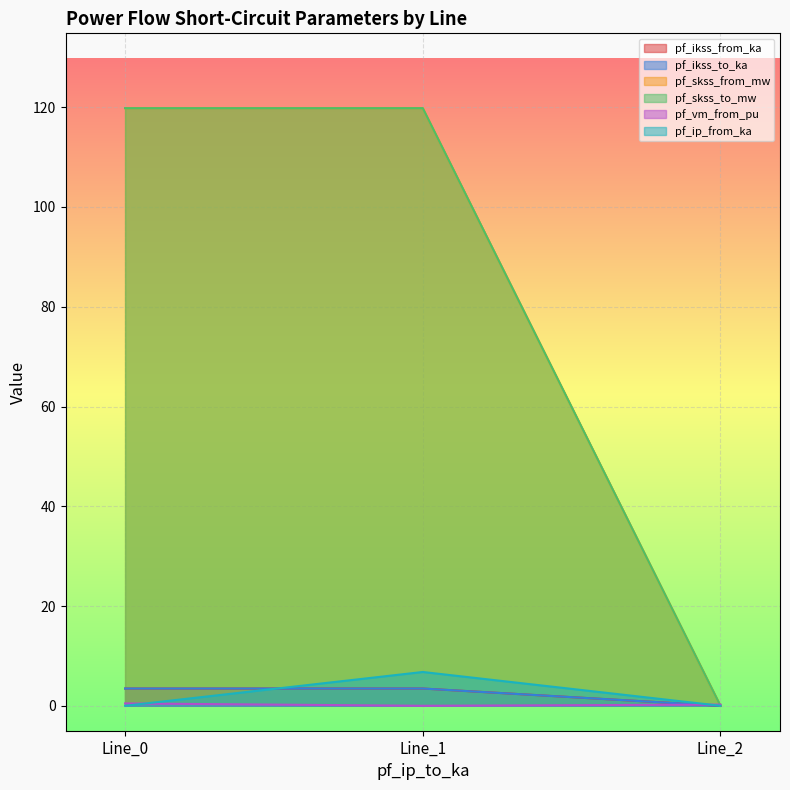

How many lines are shown in the chart?

6